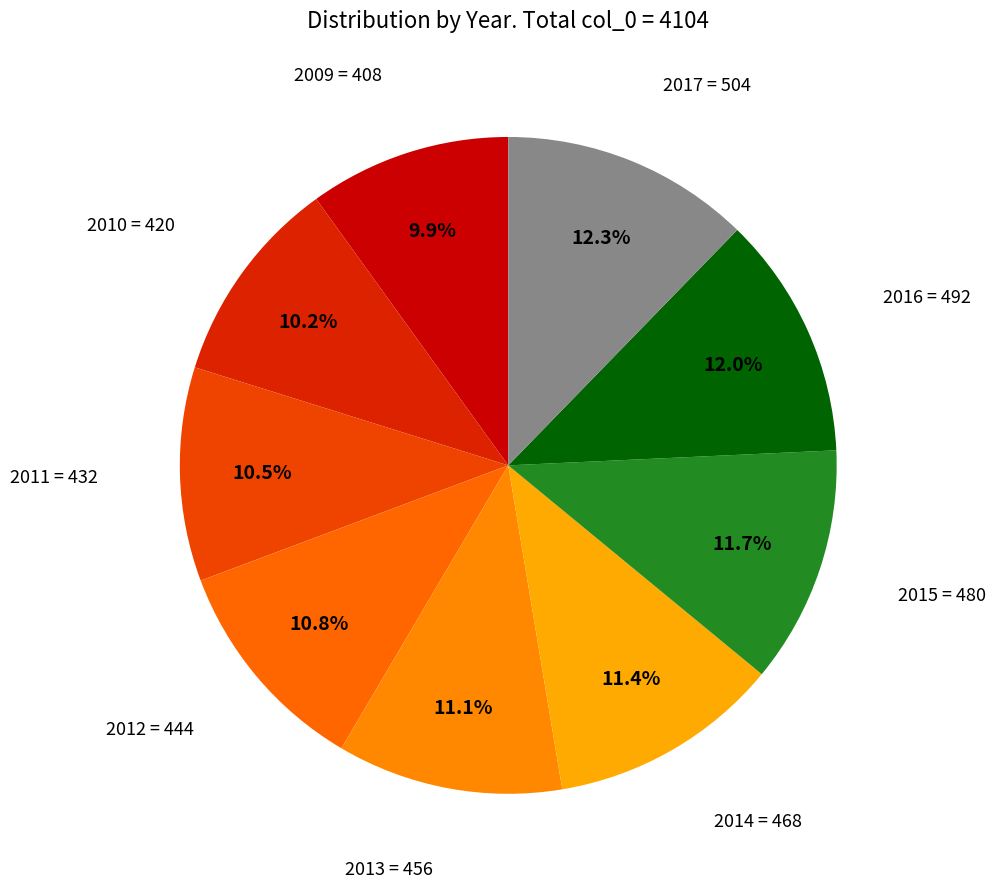

Which category has the biggest portion of the pie?

2017